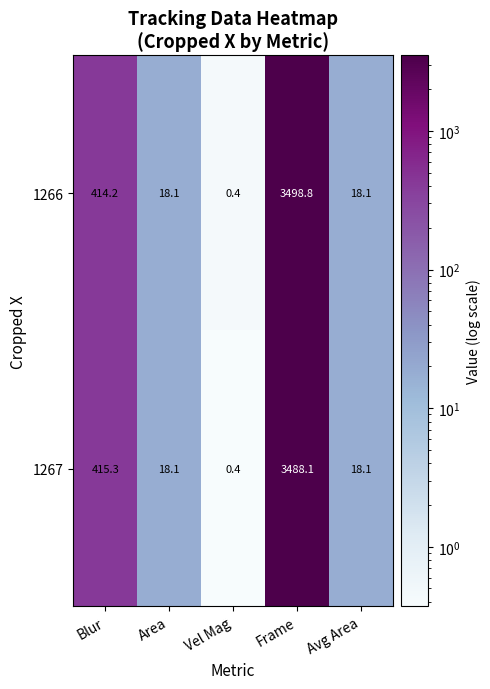

What is the difference between the 1266 values at Blur and Frame?

3084.6